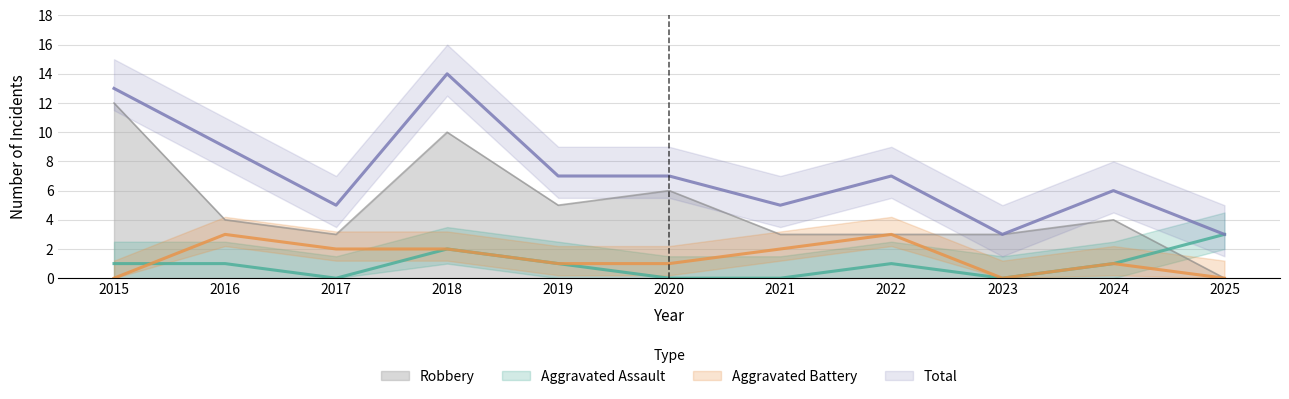

What is the total value across all series at 2025?

6